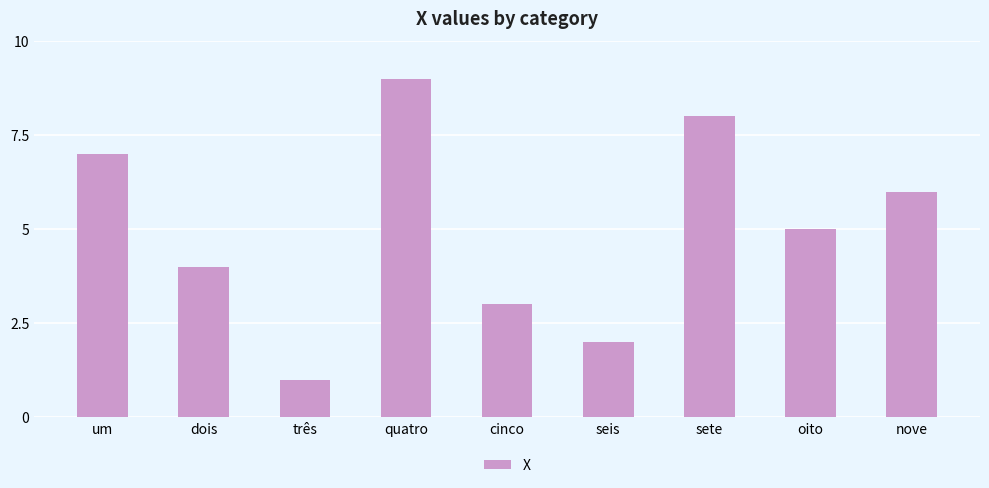

True or false: the data shows 1 at seis.

False